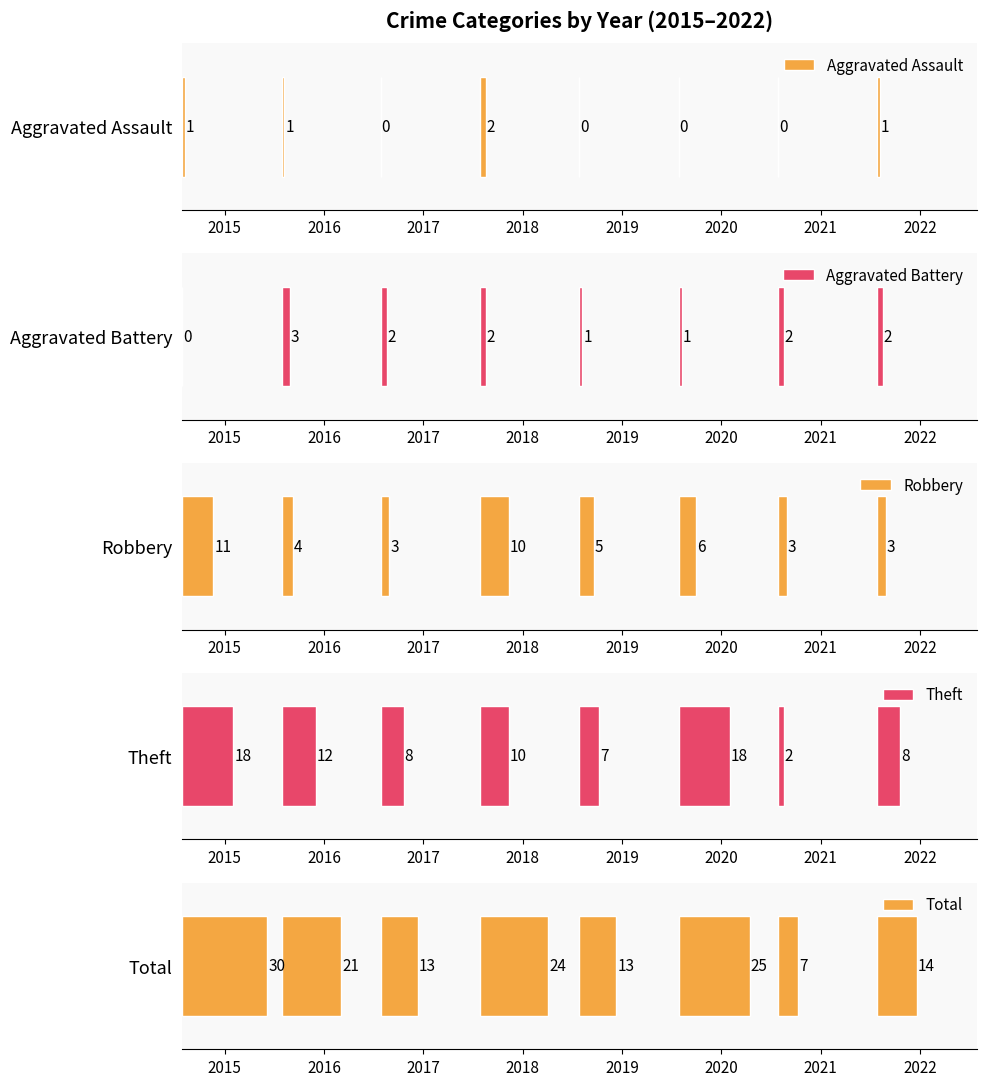

Which series changed the most between 2018 and 2020?

Theft